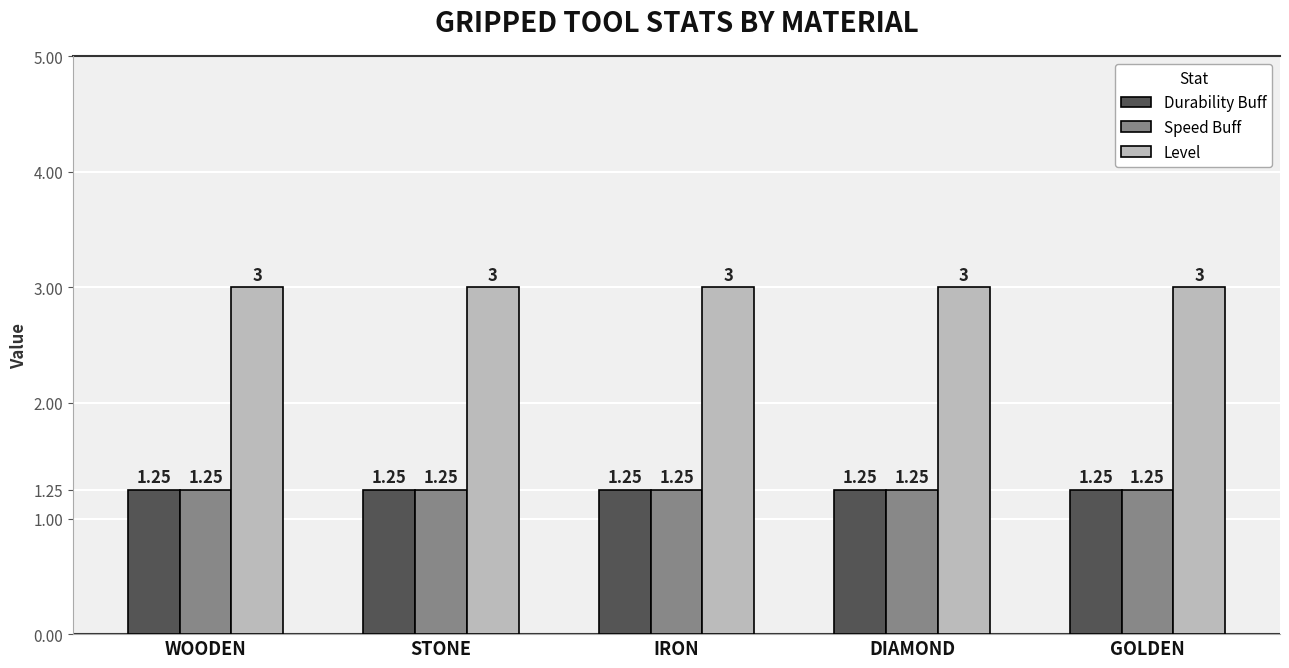

How many bars are there in total?

15